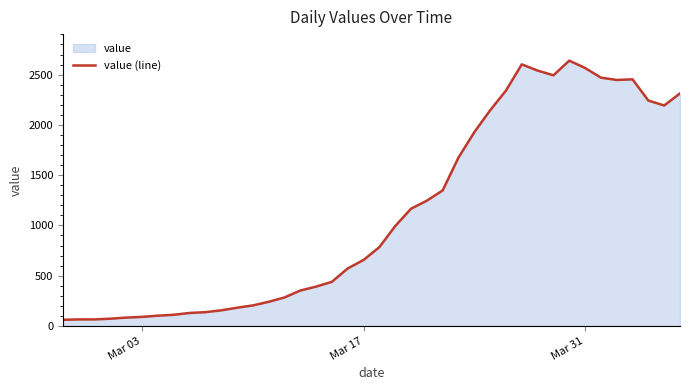

What is the difference between the maximum and minimum values?

2578